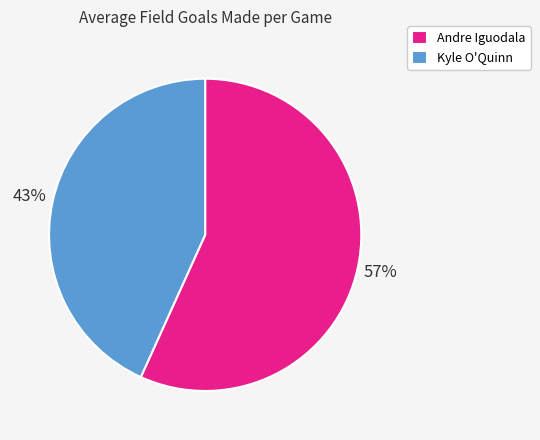

What is the majority slice?

Andre Iguodala